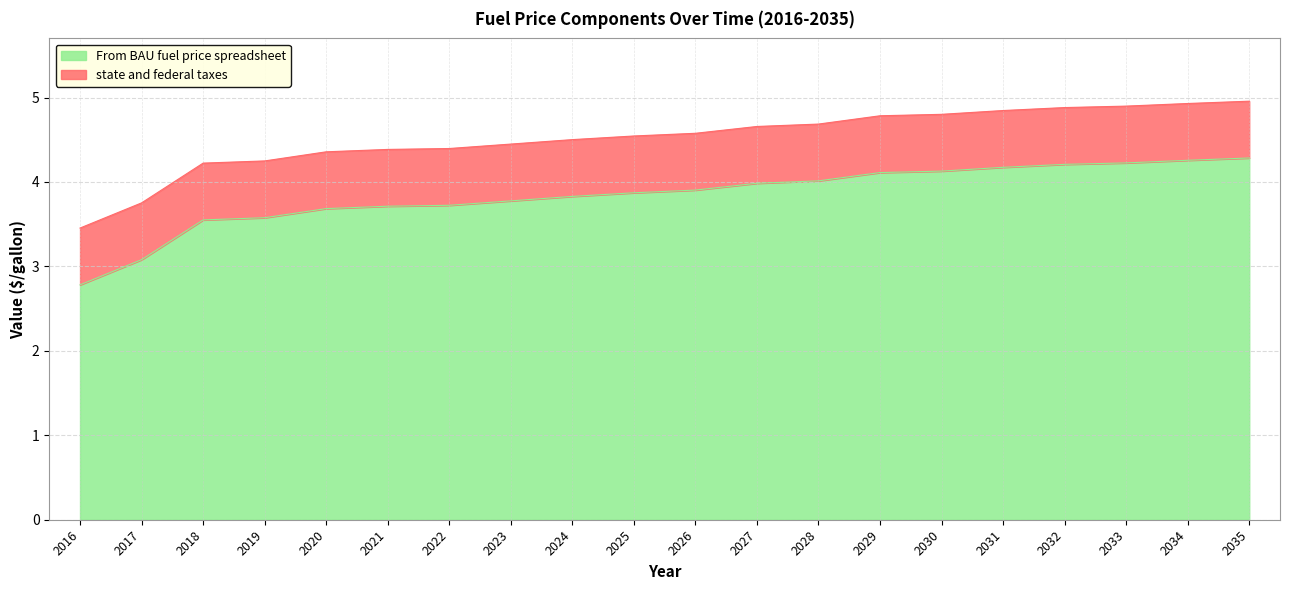

Rank the categories by value from lowest to highest.

2016, 2017, 2018, 2019, 2020, 2021, 2022, 2023, 2024, 2025, 2026, 2027, 2028, 2029, 2030, 2031, 2032, 2033, 2034, 2035